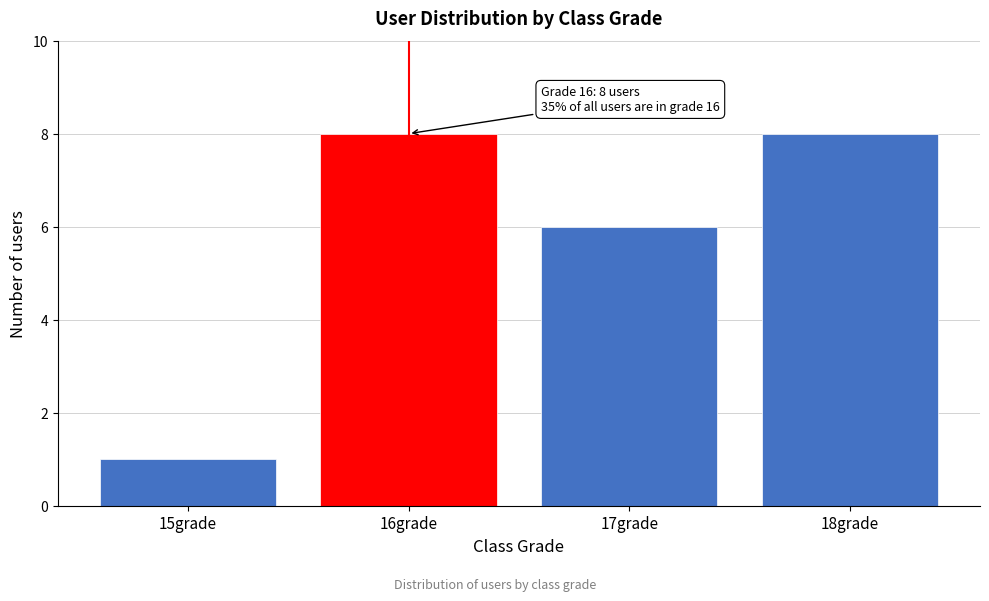

Reading right to left, what are all the values shown in this chart?

18grade=8	17grade=6	16grade=8	15grade=1